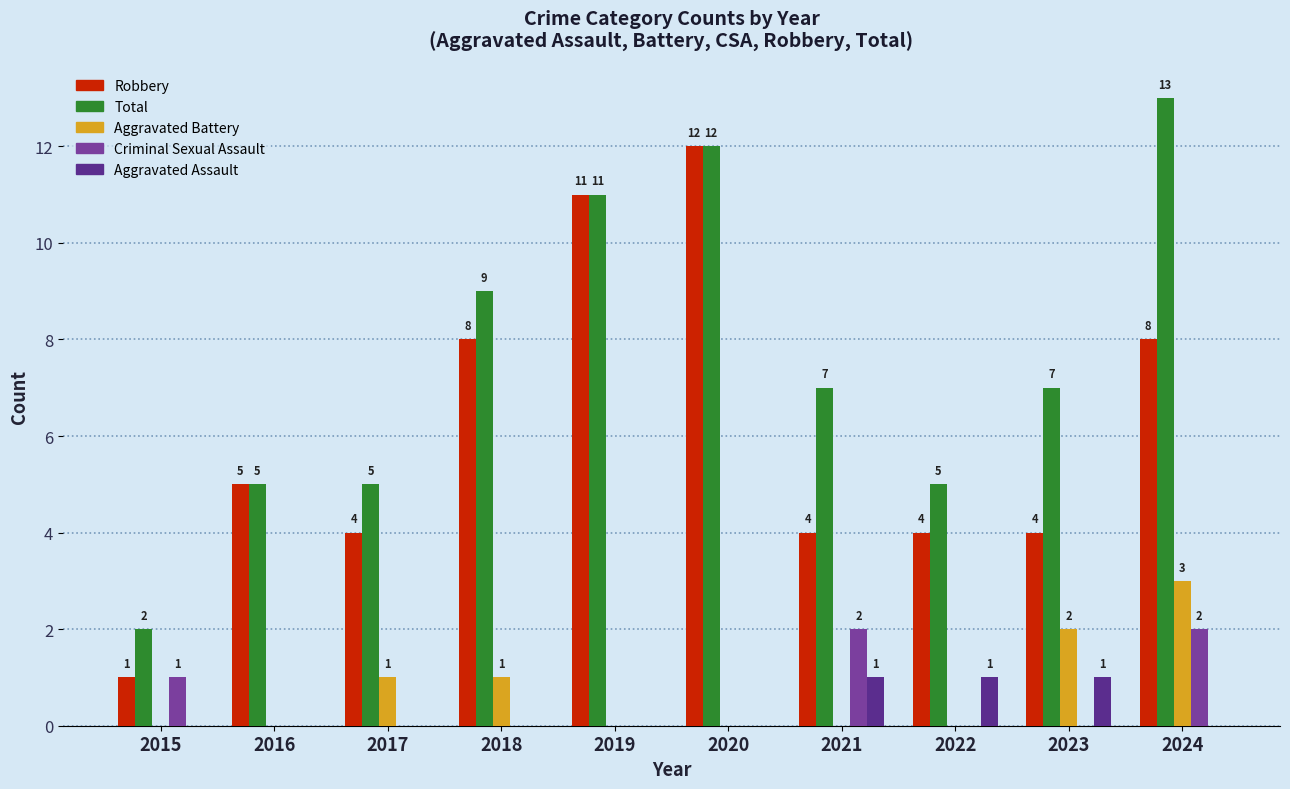

Is the value of Total at 2024 greater than the value of Robbery at 2019?

Yes